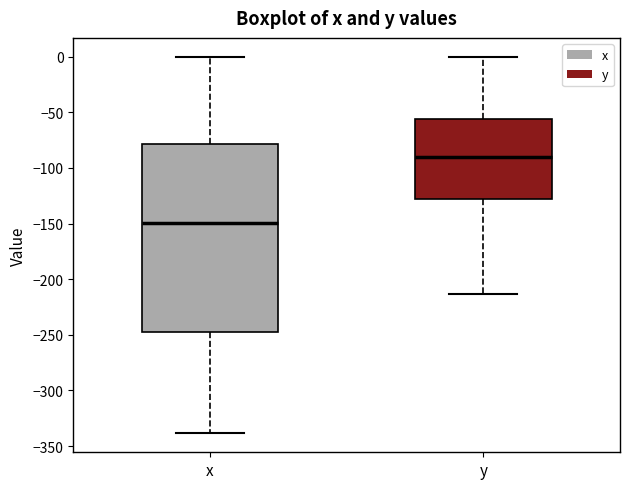

Which box is the tallest, from its lower edge to its upper edge?

x